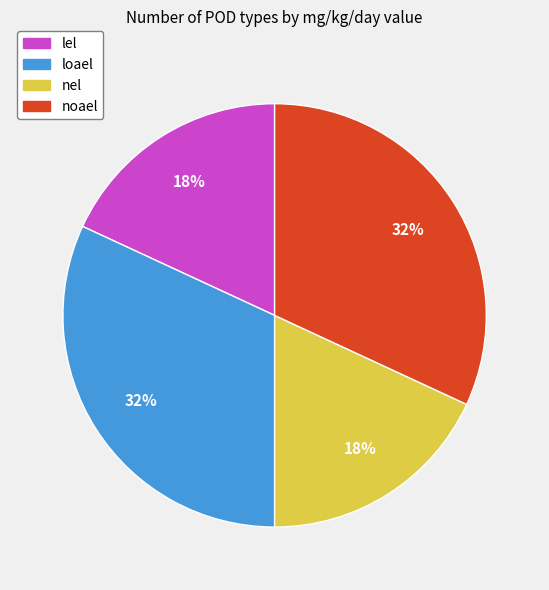

True or false: noael accounts for 19% of the total.

False